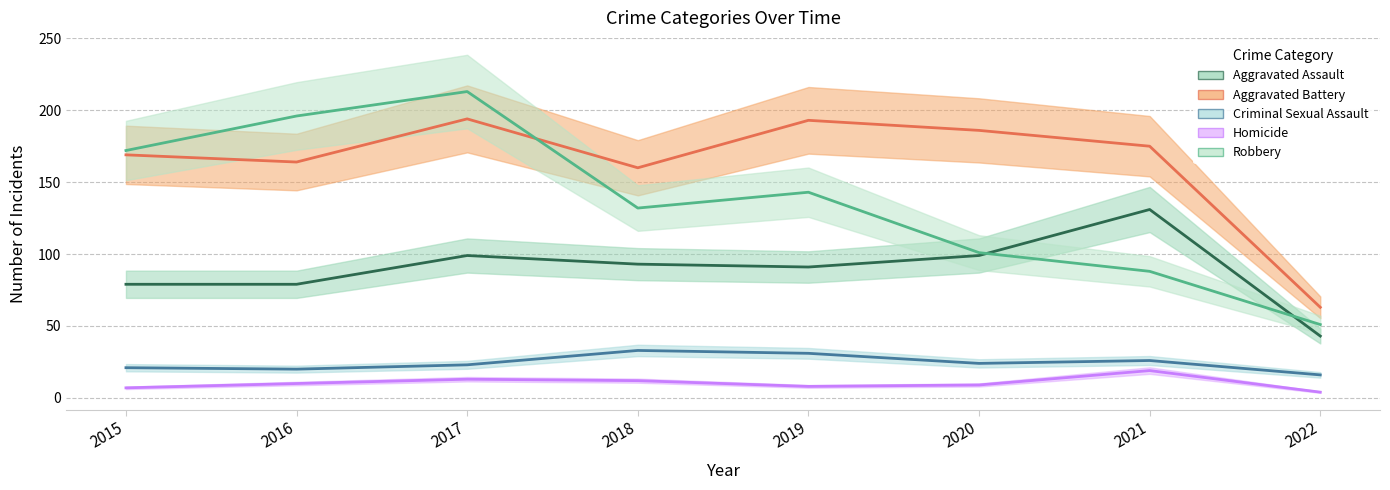

How many data points in Aggravated Battery are above 175?

3